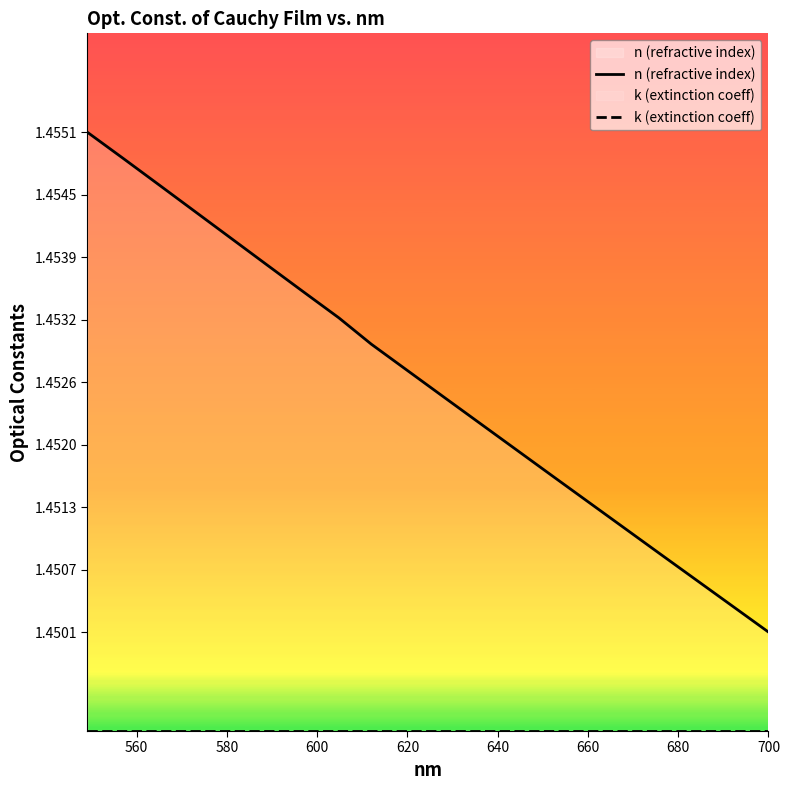

Count the number of data series in this chart.

2